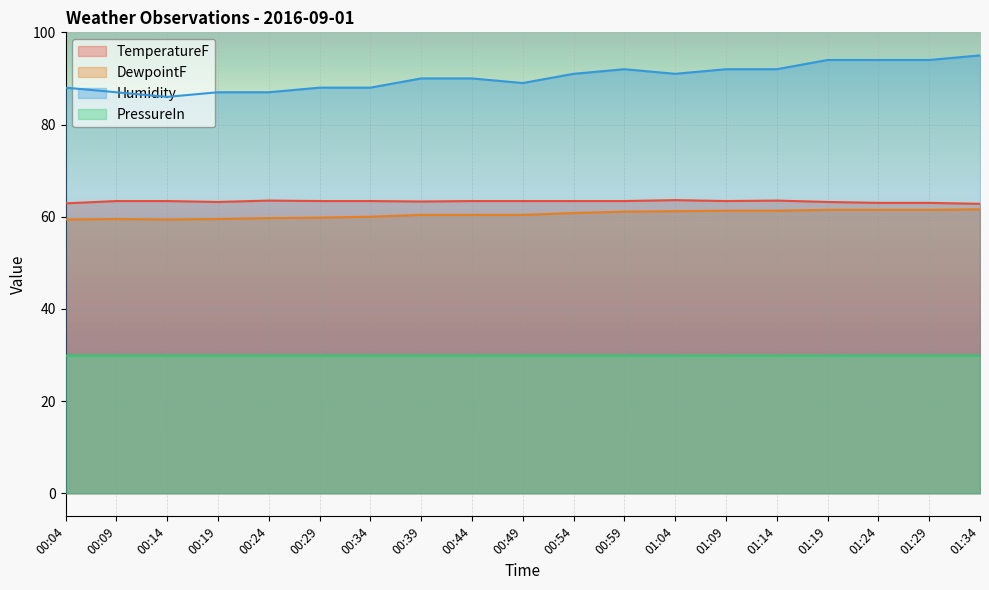

Count the TemperatureF values in the range 63 to 64.

17